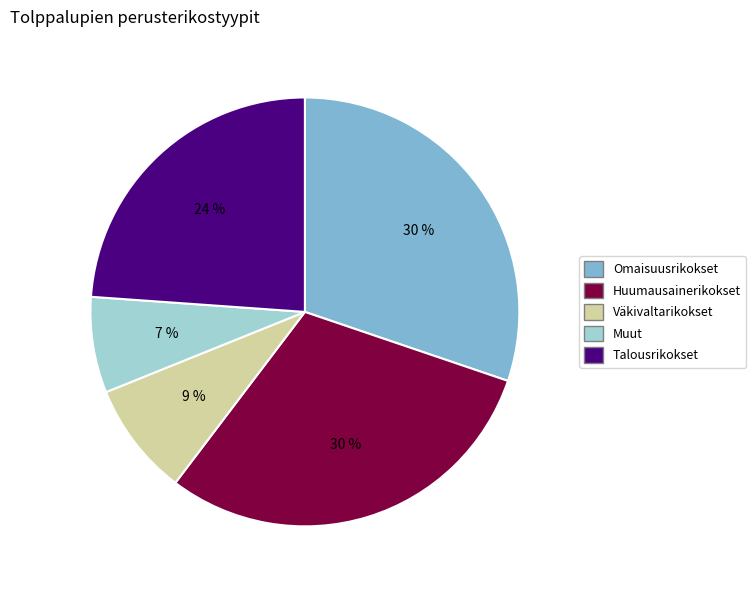

Does any single category account for the majority?

No